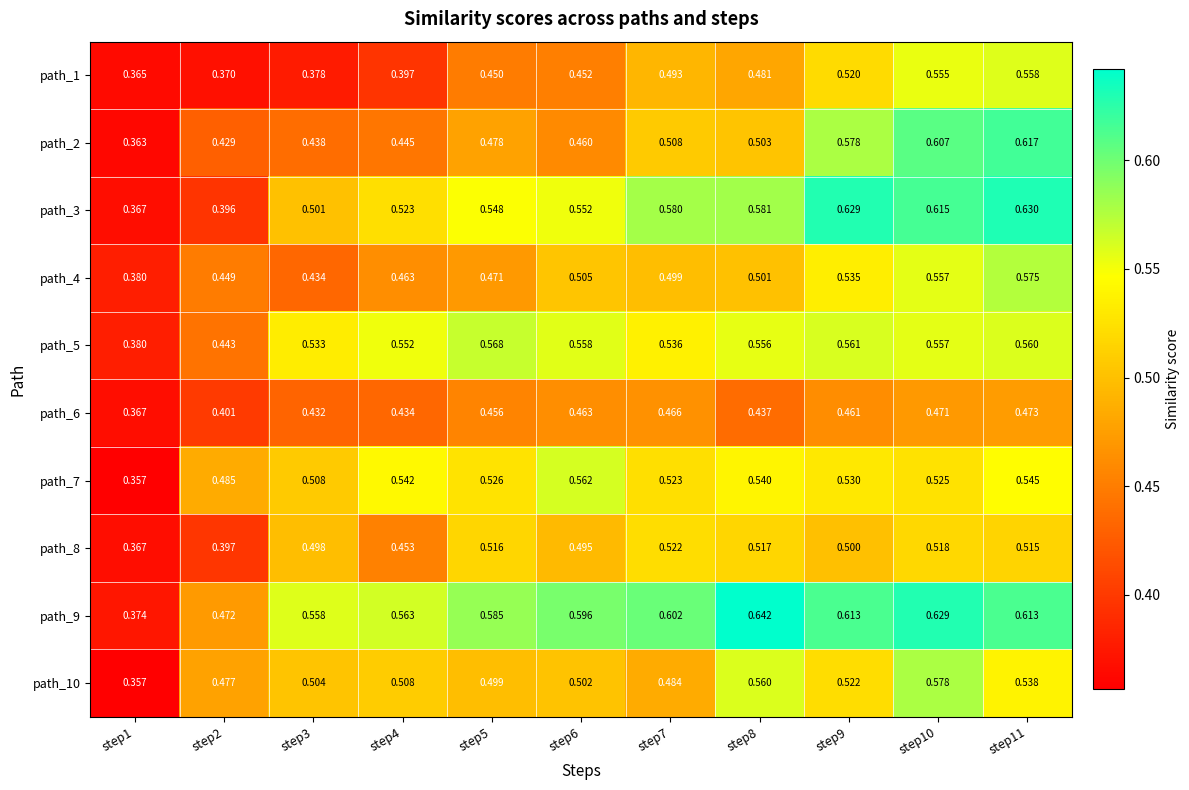

Is the value of path_7 at step1 greater than the value of path_2 at step6?

No